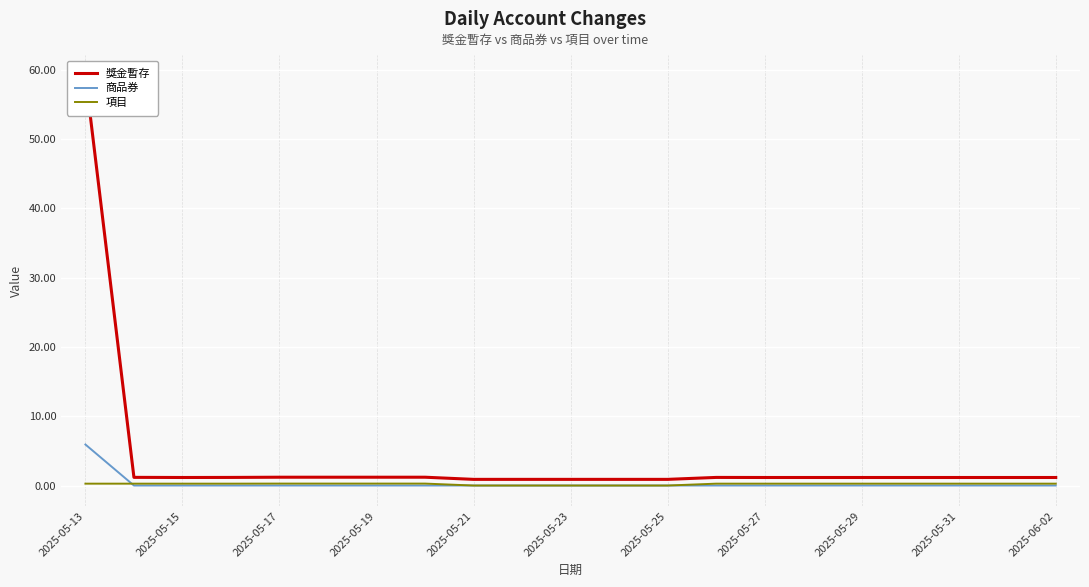

Which series has the widest spread of values?

獎金暫存